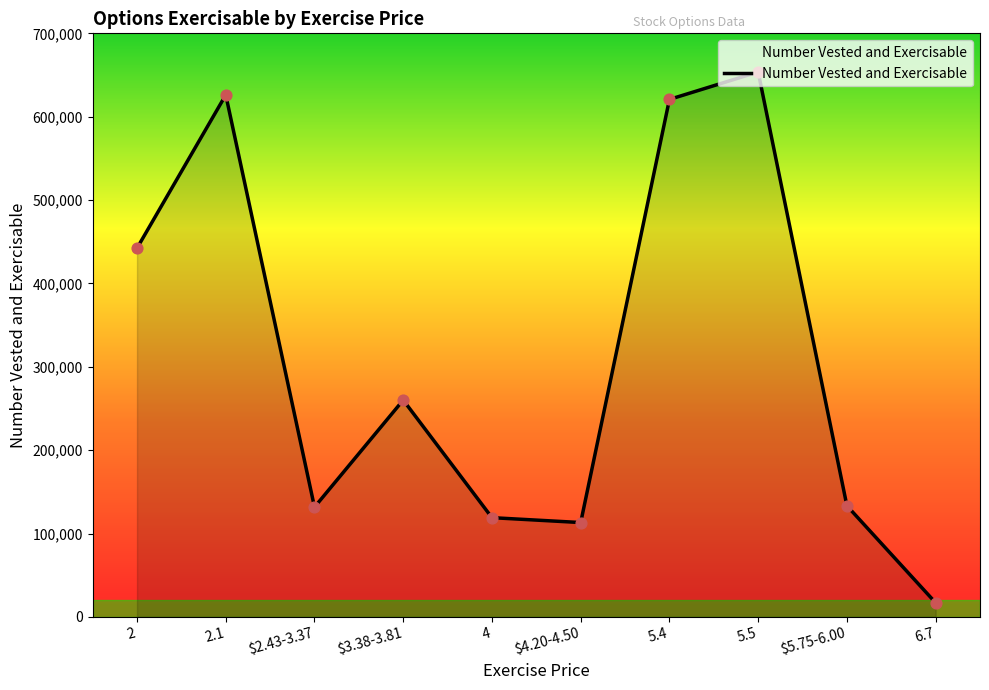

Between 2 and 4, which is larger?

2